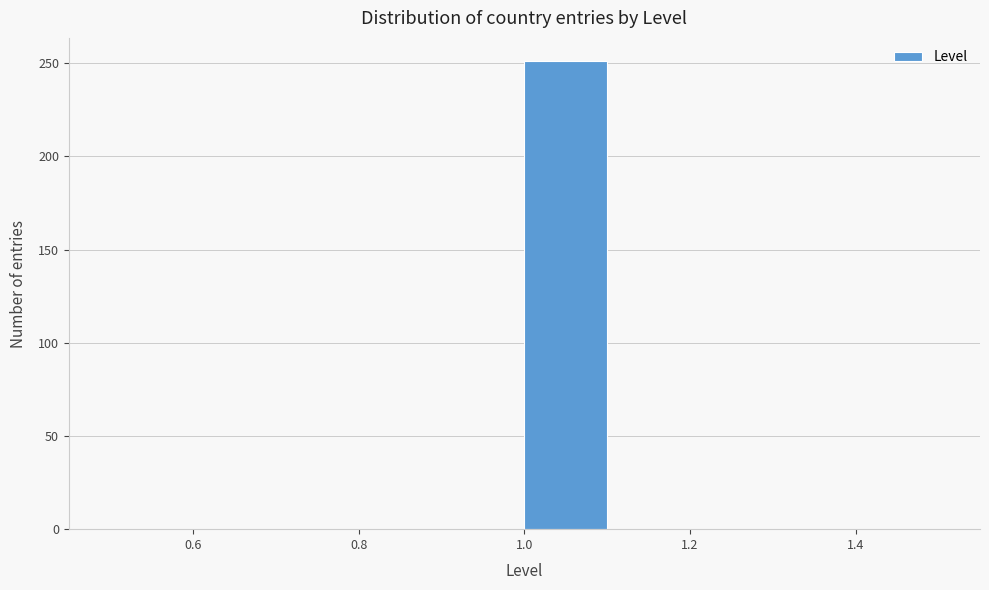

Reading left to right, list every bar in this chart as the range it spans on the x-axis followed by its height. The values are not printed on the chart, so give them approximately, as read against the axis.

0.5 to 0.6: 0
0.6 to 0.7: 0
0.7 to 0.8: 0
0.8 to 0.9: 0
0.9 to 1.0: 0
1.0 to 1.1: 250
1.1 to 1.2: 0
1.2 to 1.3: 0
1.3 to 1.4: 0
1.4 to 1.5: 0